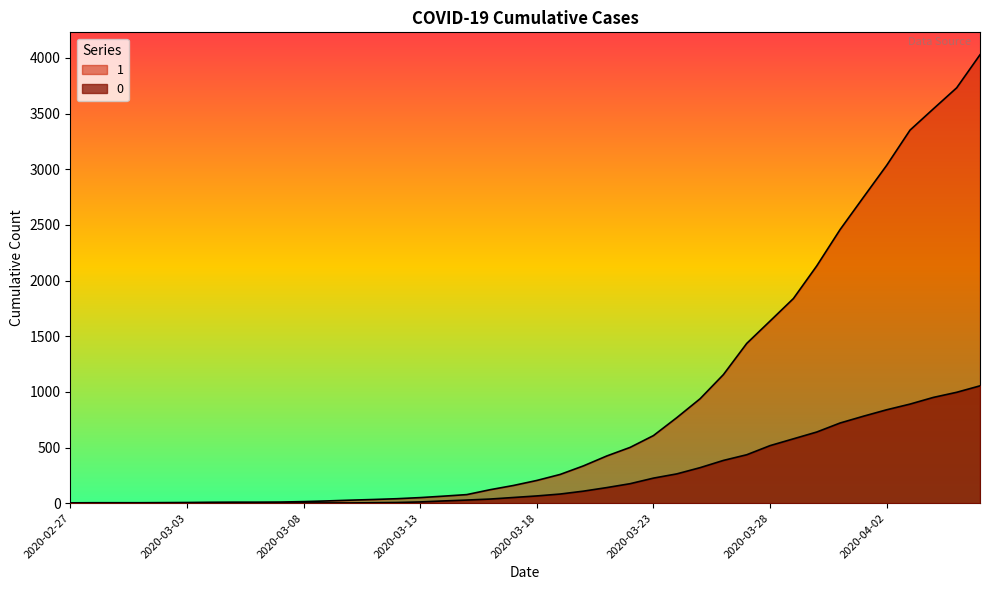

True or false: 1 and 0 intersect in this chart.

False